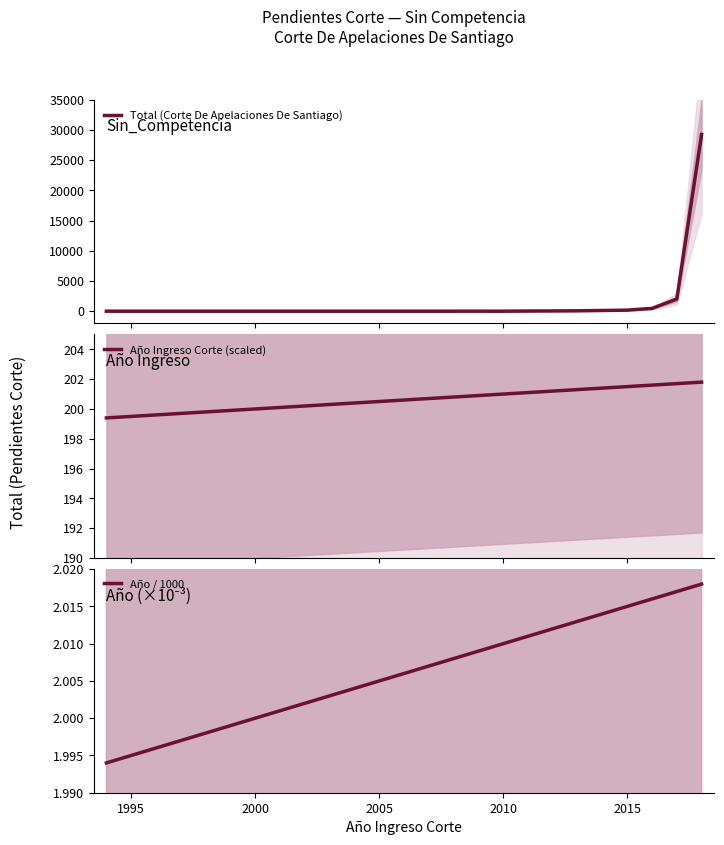

True or false: Año / 1000 has more than 2 interior local peaks.

False